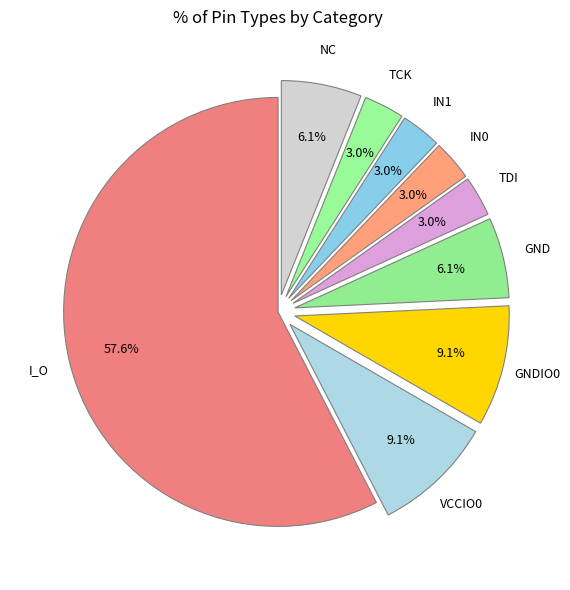

To the nearest percent, what portion does GND represent?

6%